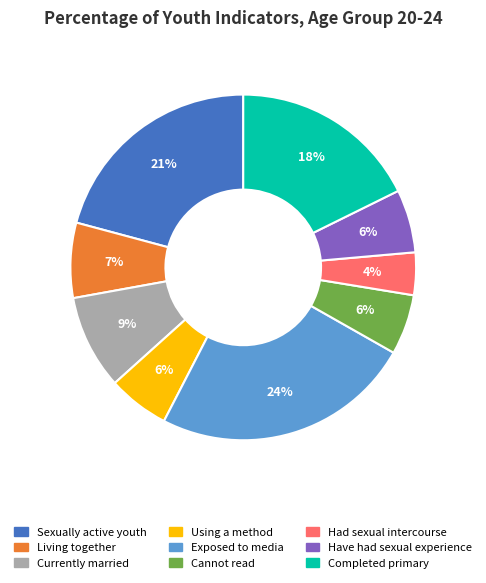

Which slice is the smallest?

Had sexual intercourse